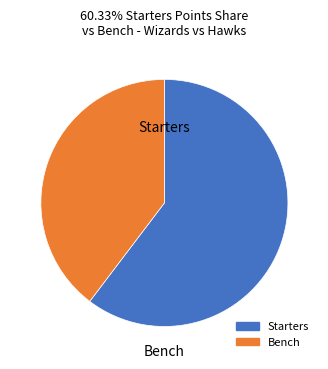

Is there a majority slice in this chart?

Yes